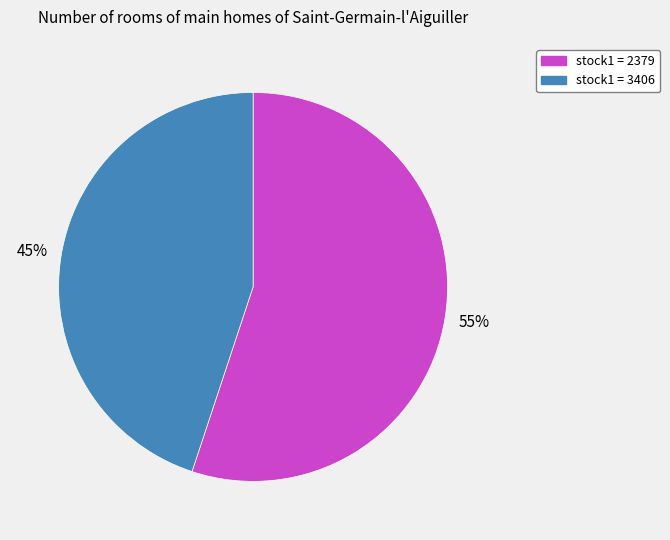

Is there any slice that represents more than half of the pie?

Yes